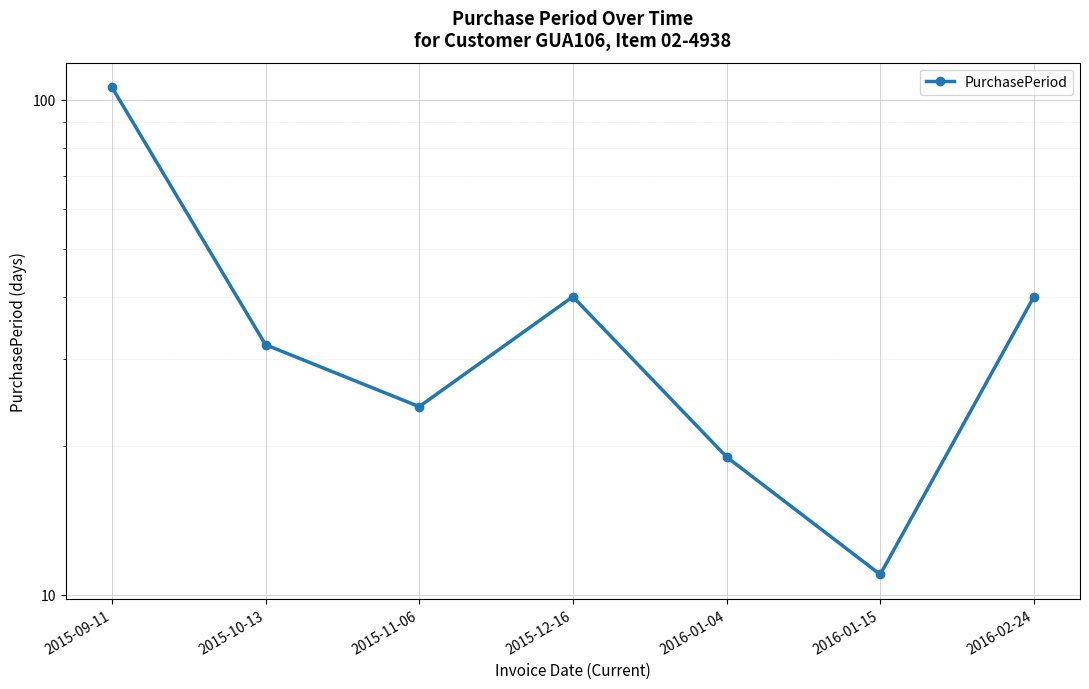

List the labels in order of value, largest first.

2015-09-11, 2015-12-16, 2016-02-24, 2015-10-13, 2015-11-06, 2016-01-04, 2016-01-15